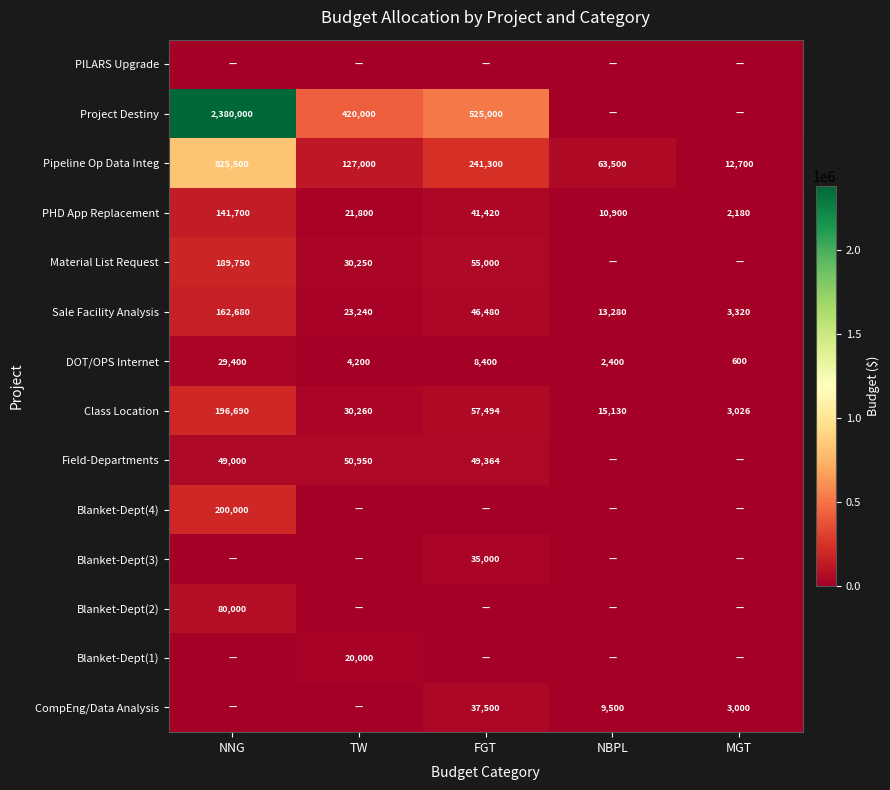

What is the sum of all Pipeline Op Data Integ values?

1270000